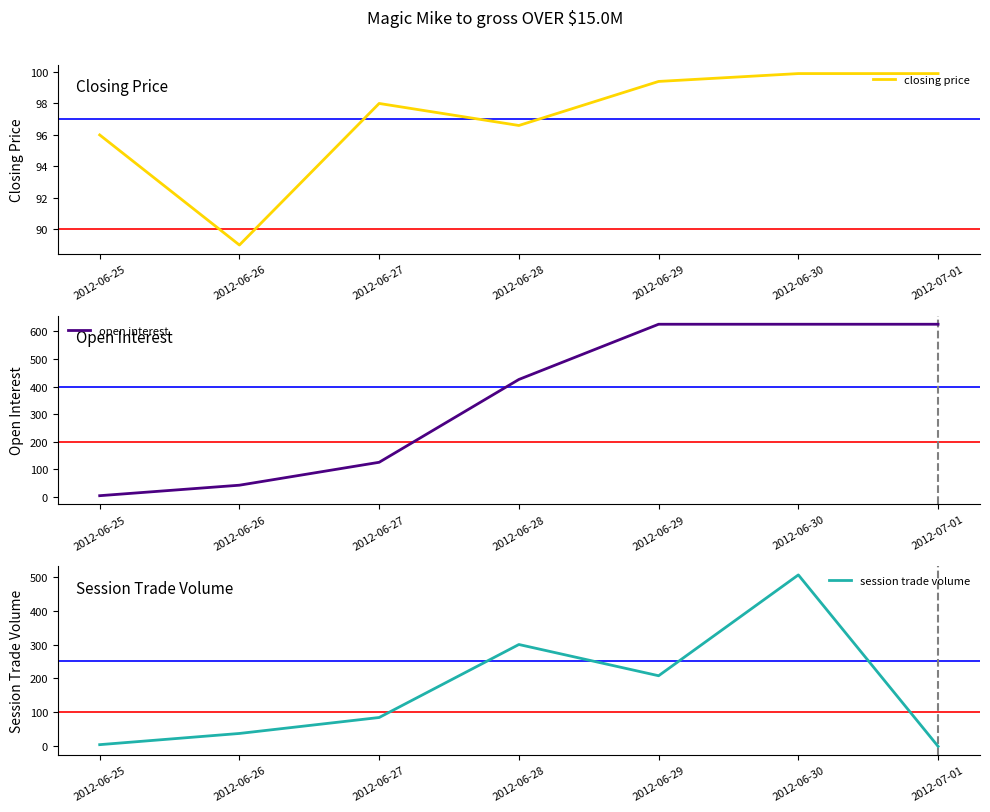

What is the average value of the closing price series?

97.0